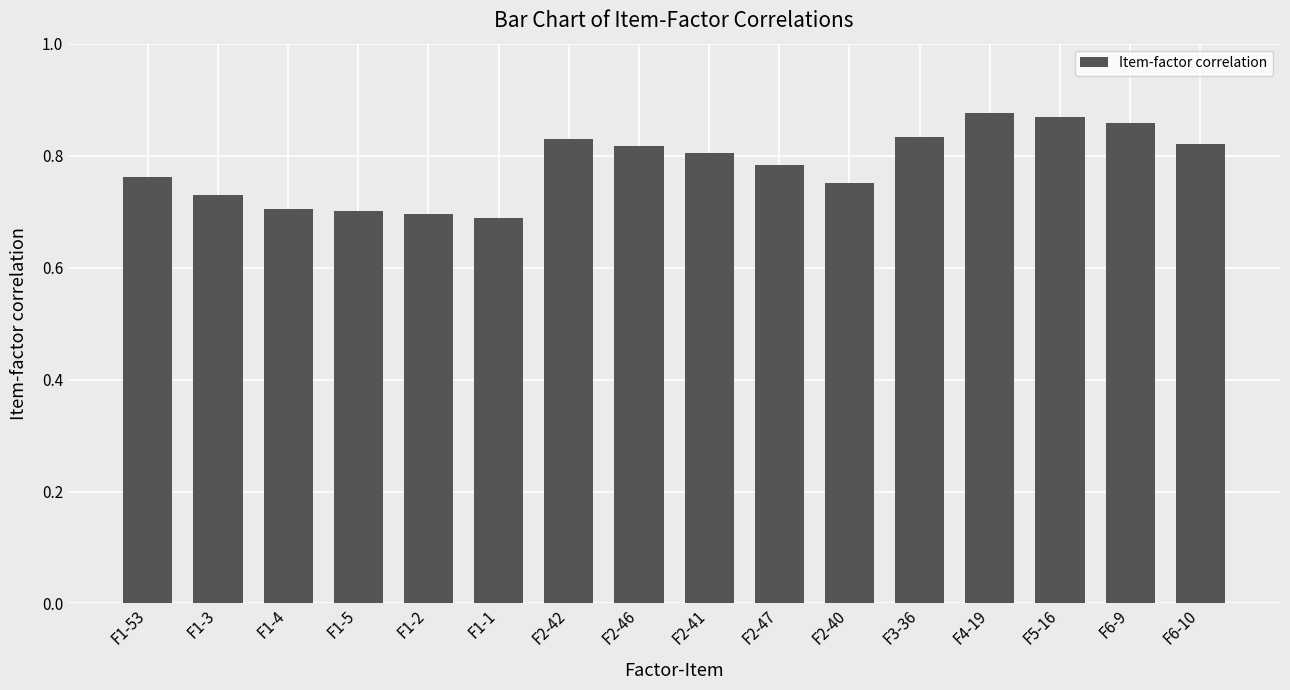

True or false: the data shows 0.7 at F1-1.

True